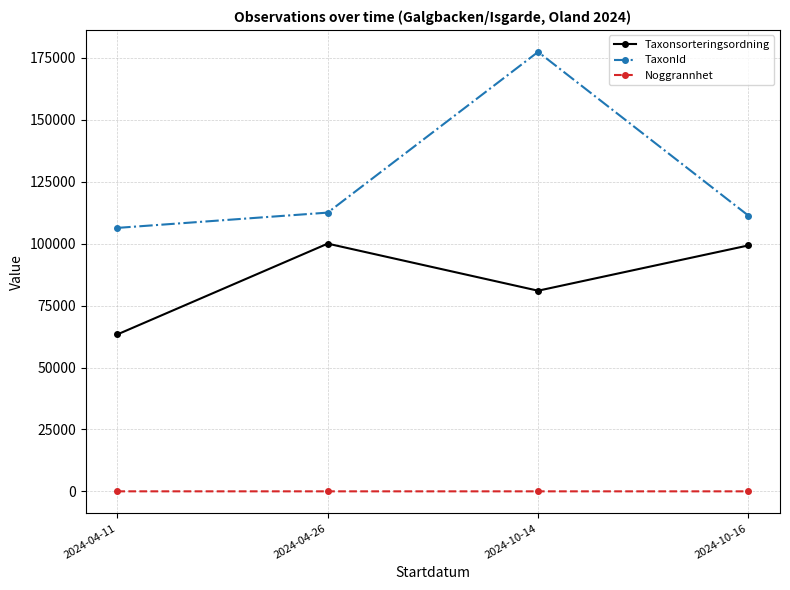

At 2024-04-26, list the series in order from smallest to largest.

Noggrannhet, Taxonsorteringsordning, TaxonId